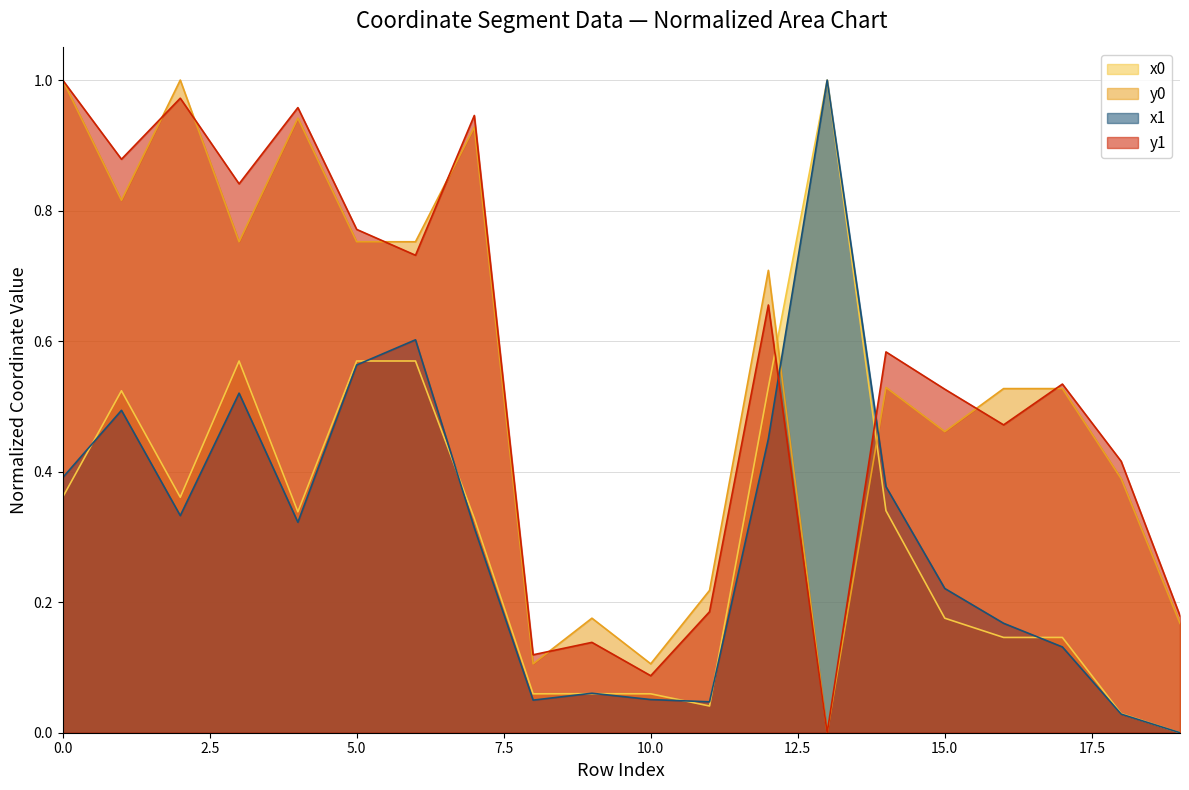

At 1, list the series in order from largest to smallest.

y1, y0, x0, x1